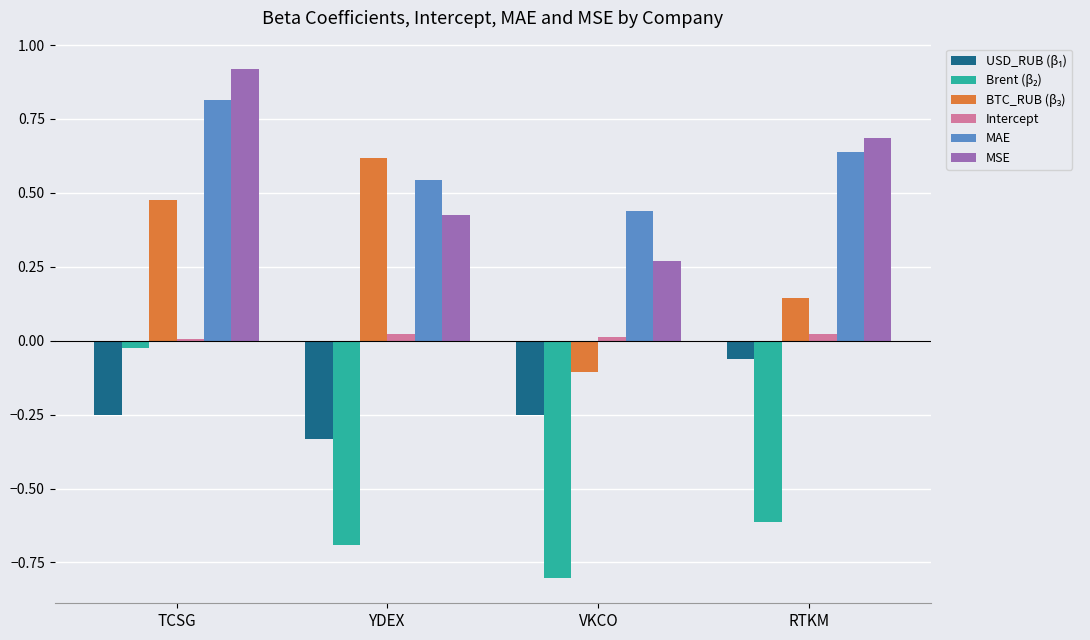

What is the sum of all MAE values?

2.4